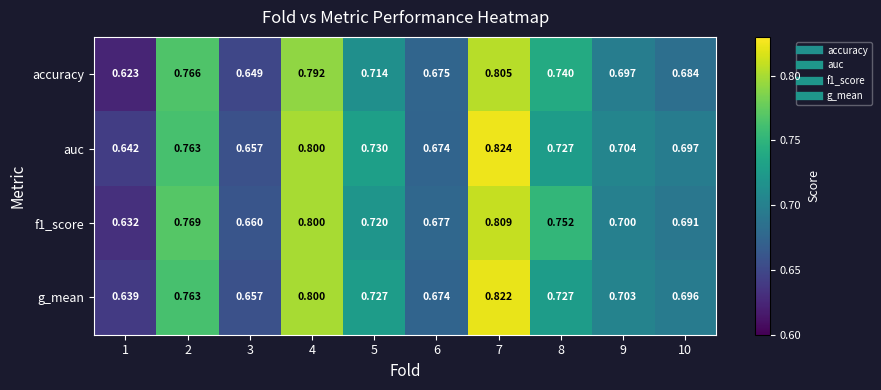

Which series has the largest total across all categories?

auc